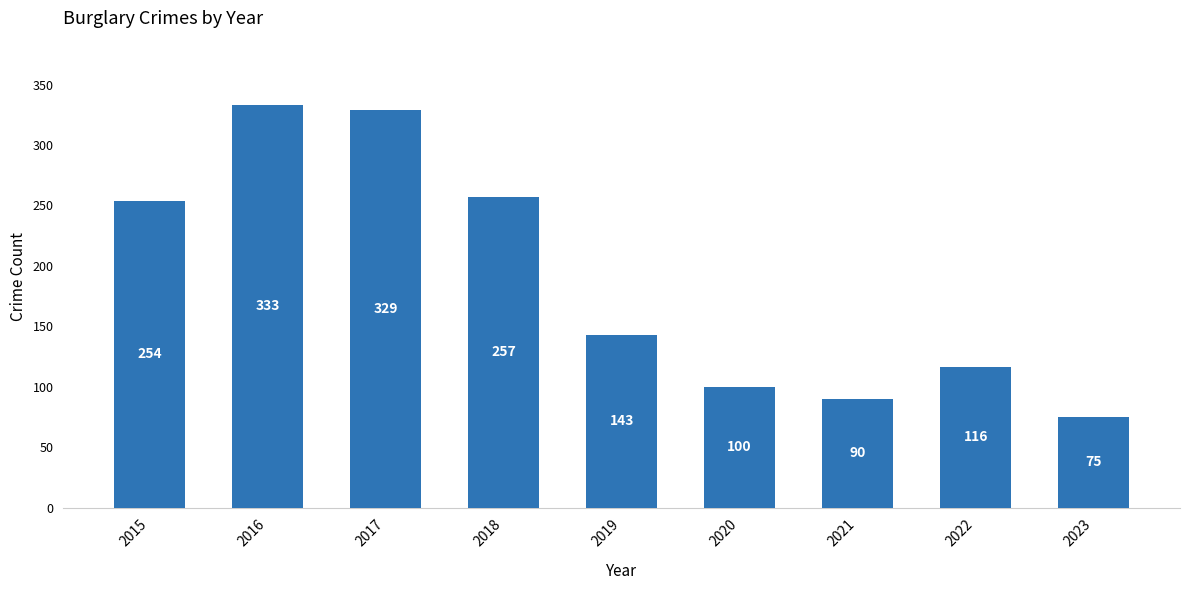

Are the bars grouped side by side (vs. stacked)?

No